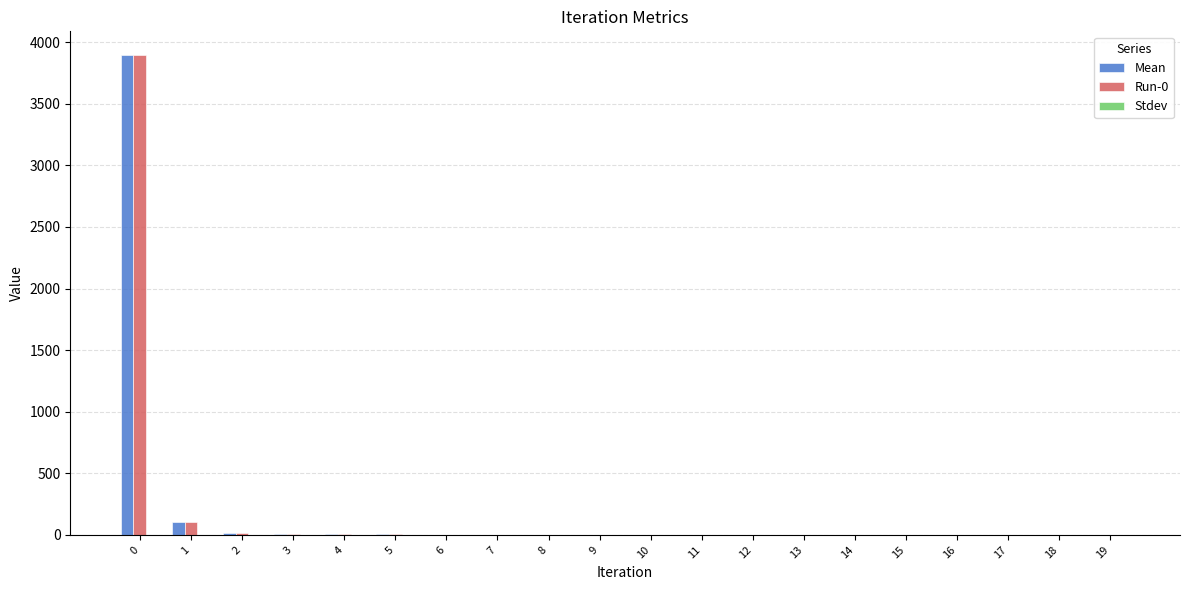

How many distinct data groups are displayed?

2